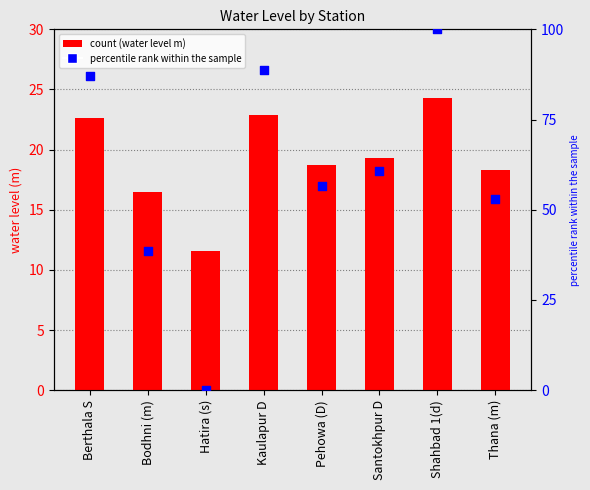

Which series reaches the minimum Y coordinate?

percentile rank within the sample